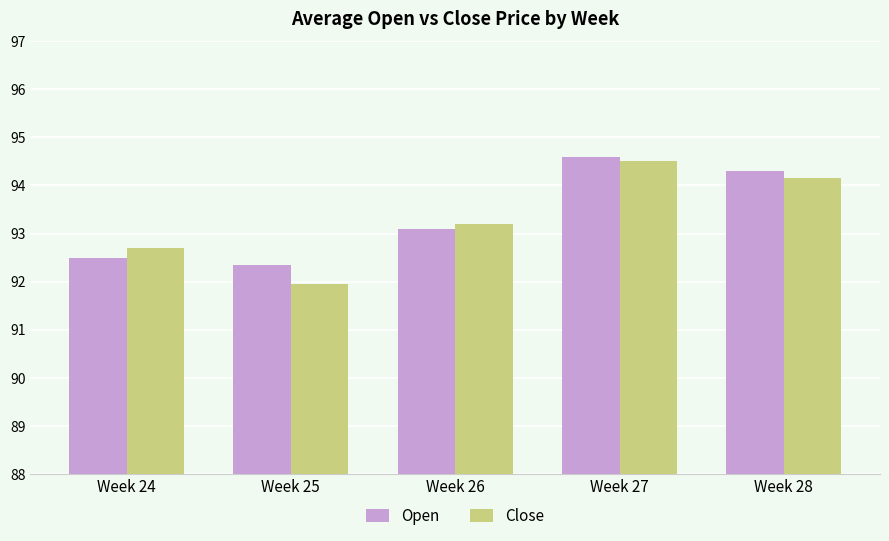

The Open series shows 93.1 at Week 26. True or false?

True